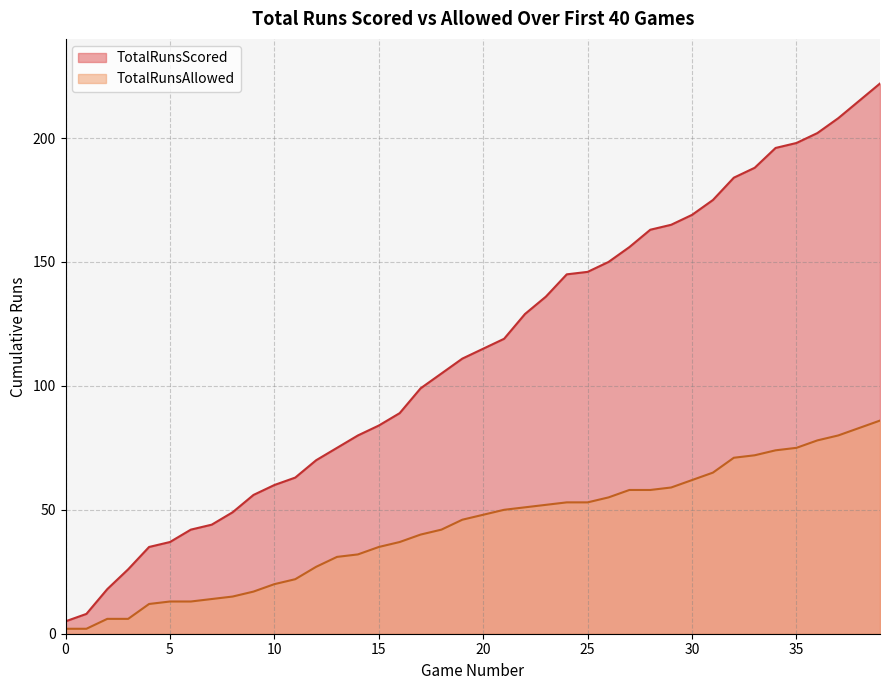

Count the number of data series in this chart.

2